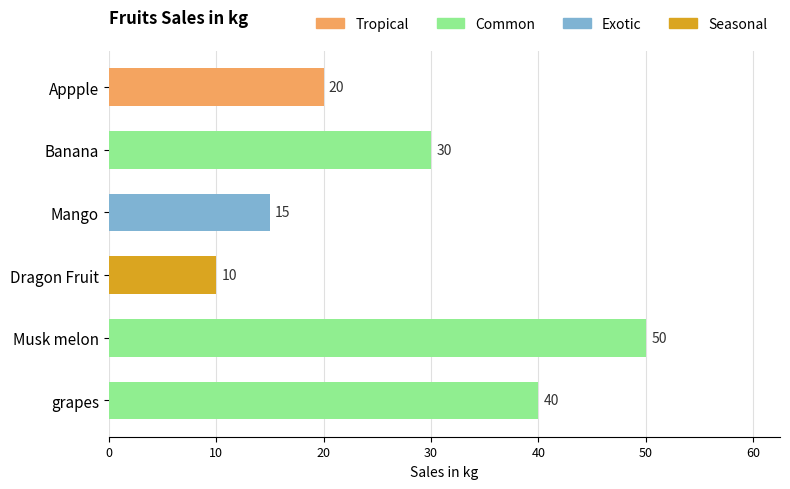

Does the chart contain any negative values?

No